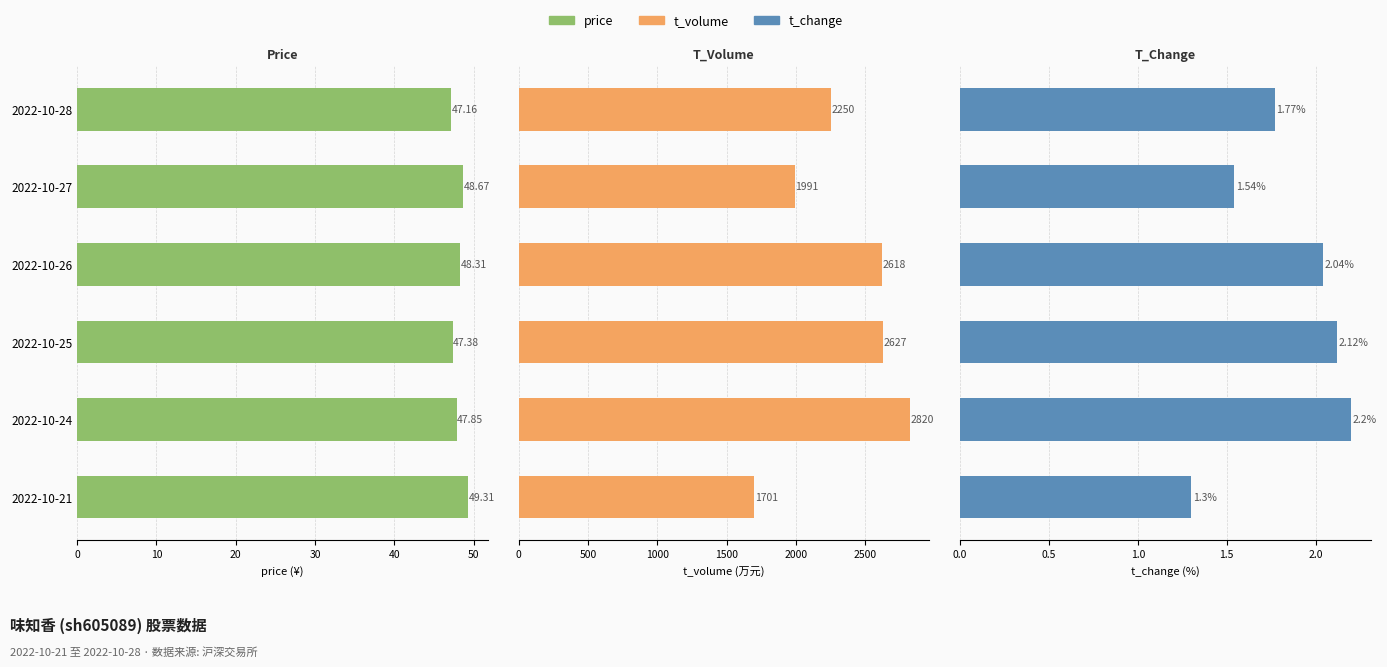

What is the average value of the price series?

48.1